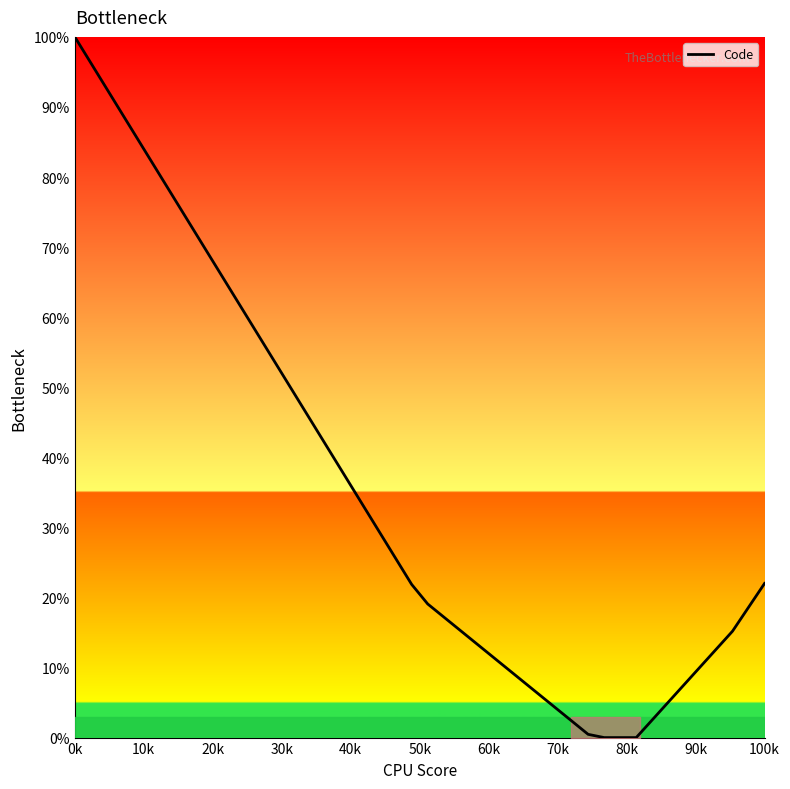

What is the maximum value shown in the chart?

100.0